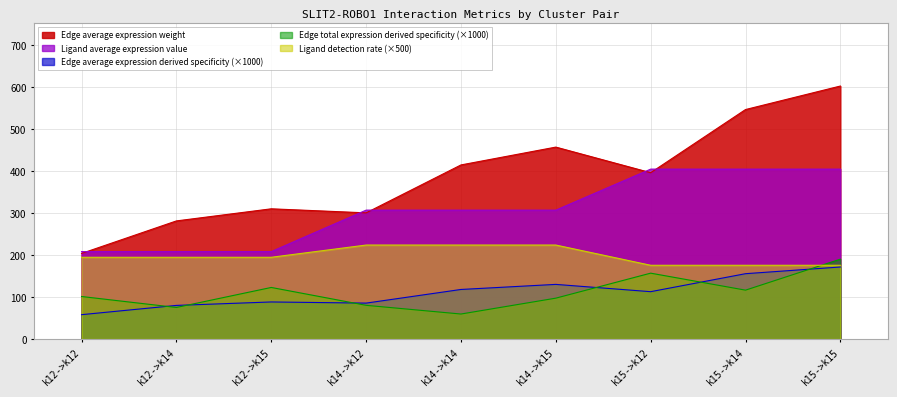

What is the minimum value for Edge average expression derived specificity?

58.0